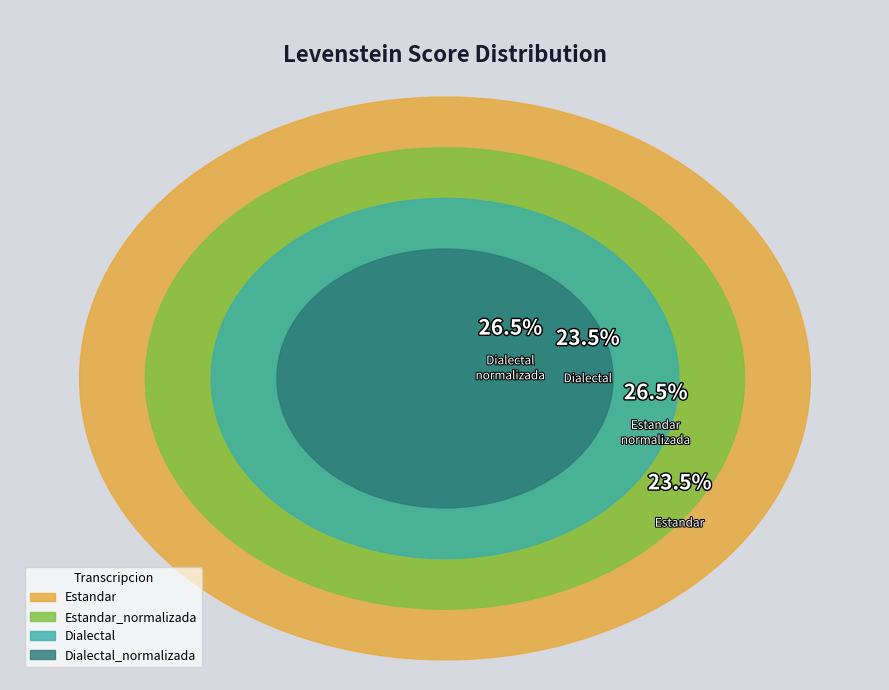

Is it true that Estandar is 32% of the pie?

False